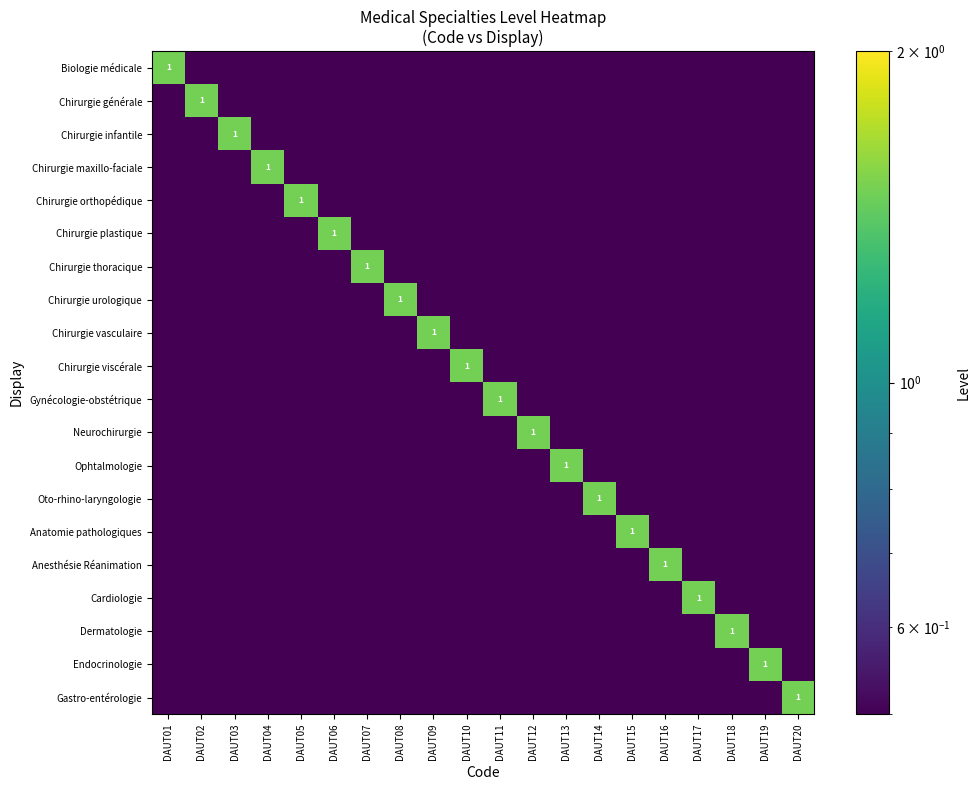

The Chirurgie viscérale series shows 0.8 at DAUT20. True or false?

False